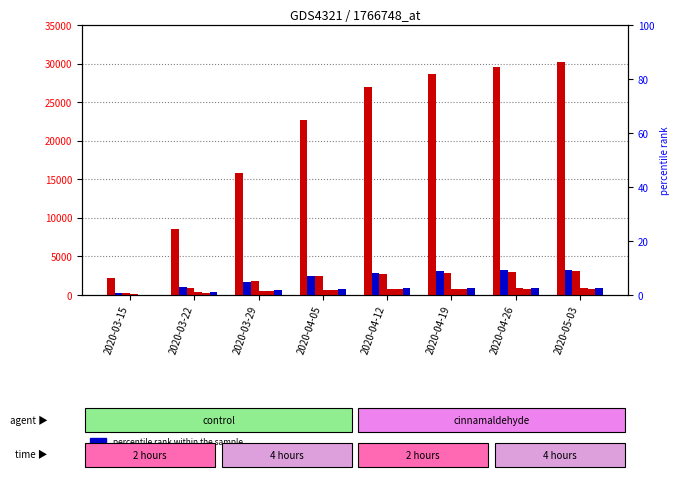

What is the difference between the second highest and second lowest values in the CH series?

20958